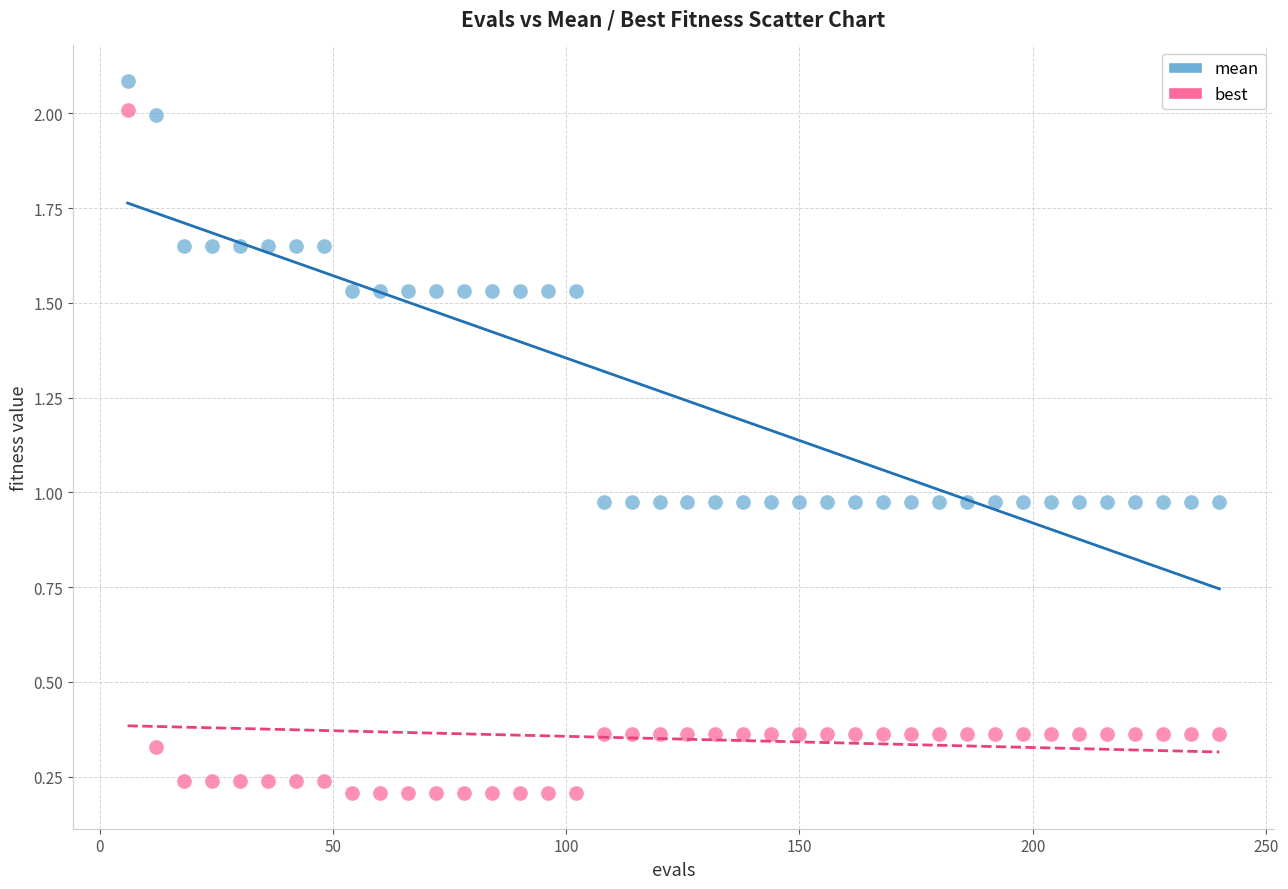

Across all data points, what is the range of X values (max minus min)?

234.0